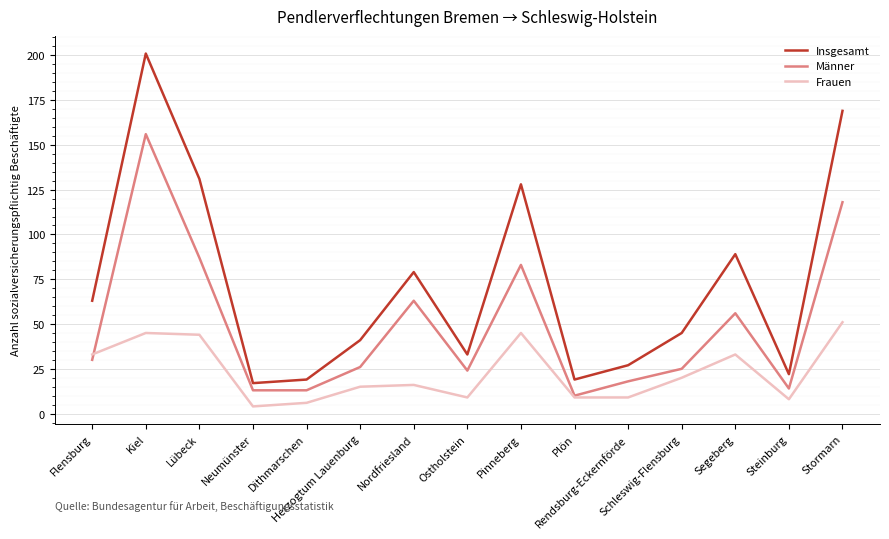

Which series has the largest range (max minus min)?

Insgesamt